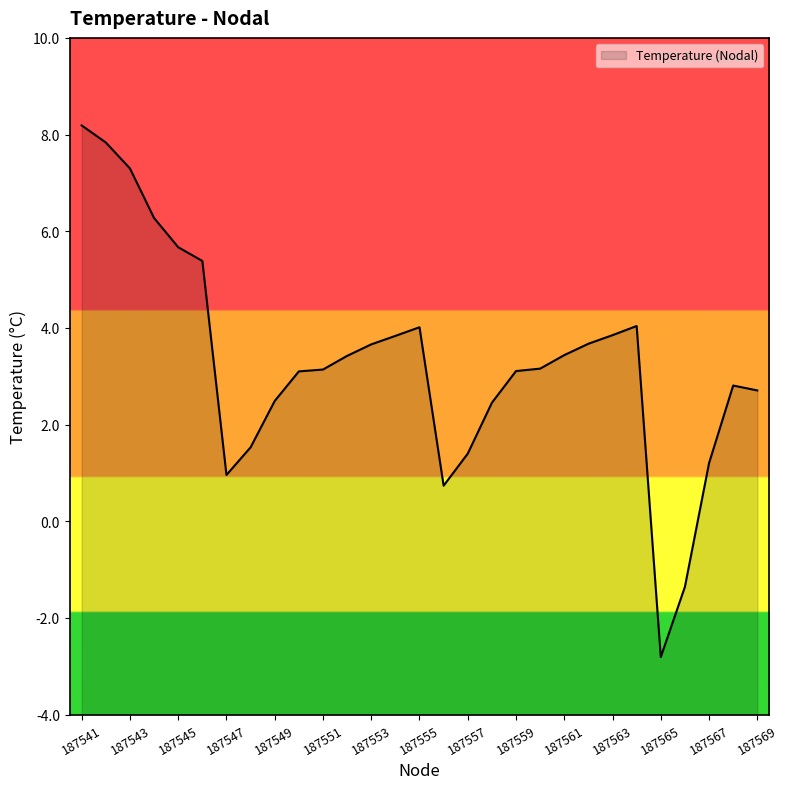

What is the average value?

3.3